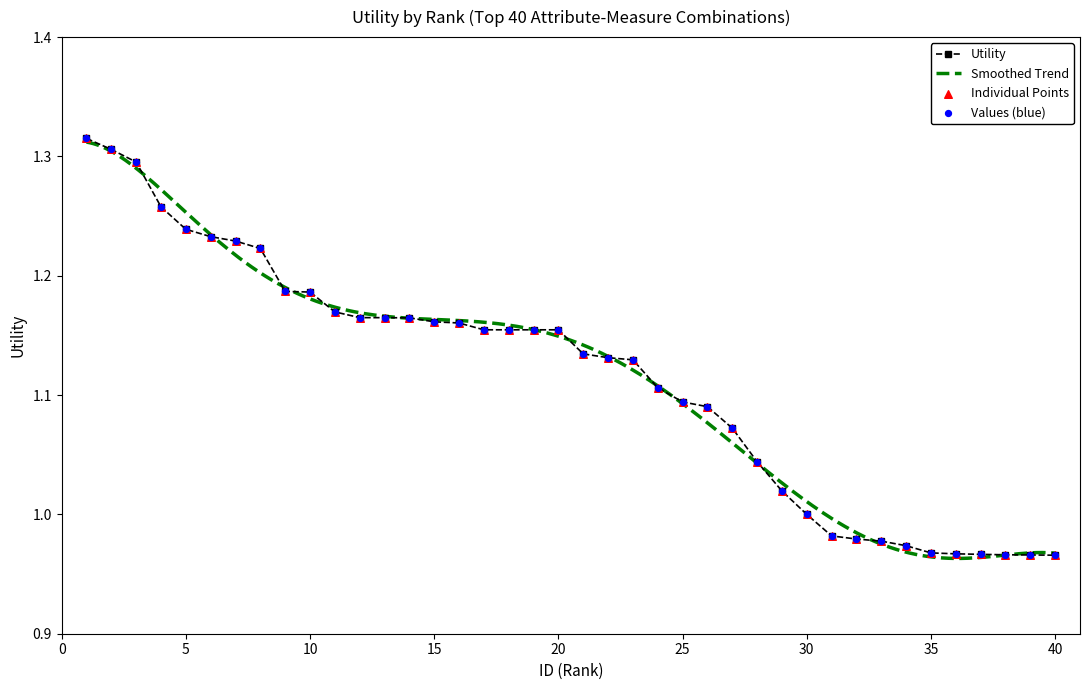

Which has a higher value, 18 or 34?

18